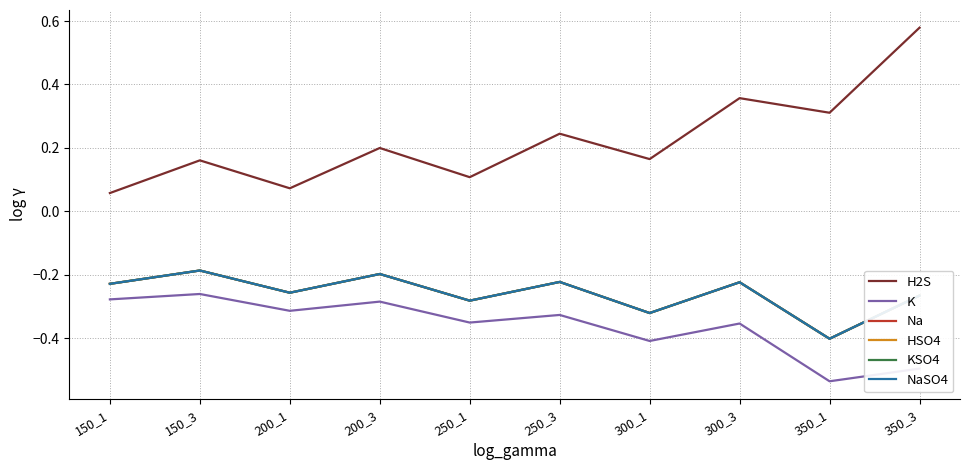

Where is HSO4 nearest to the value 0?

150_3